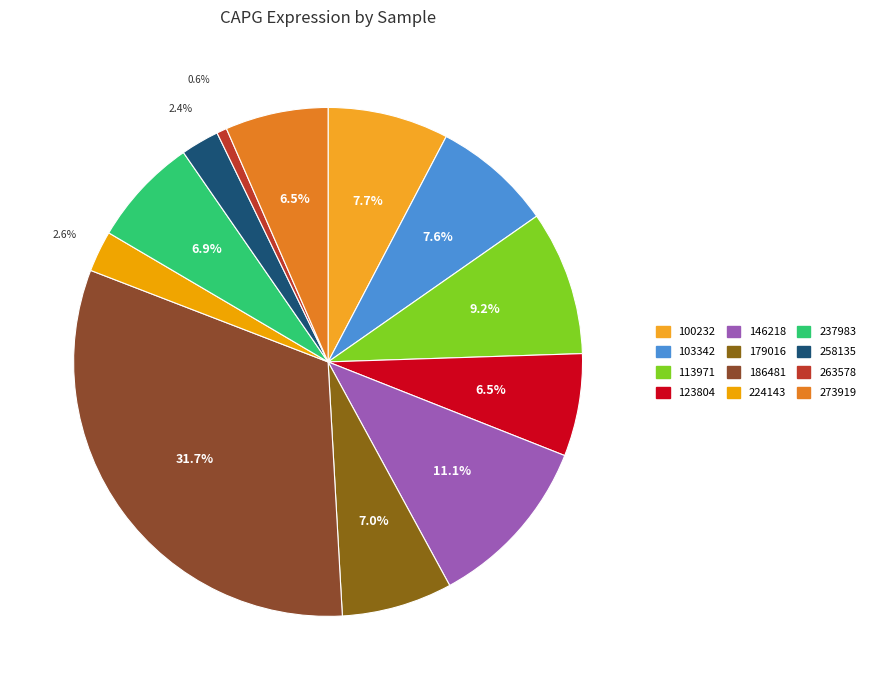

To the nearest percent, what is the average slice percentage?

8%